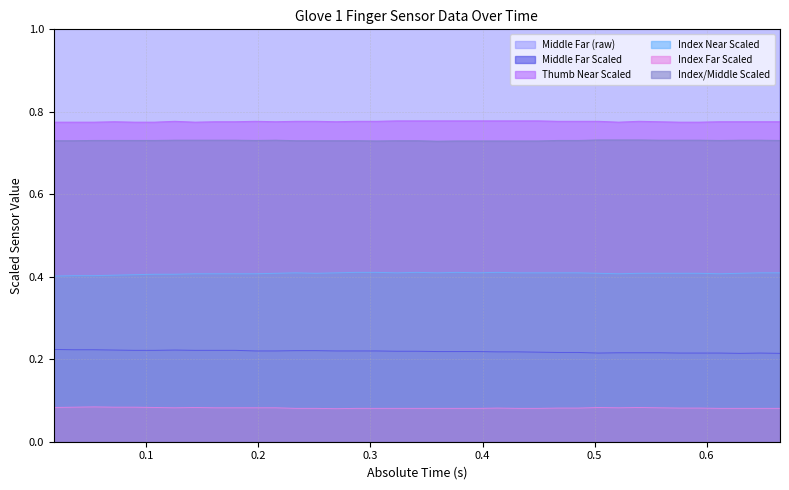

Is it true that Index/Middle Scaled equals 0.7 at 0.39546?

True